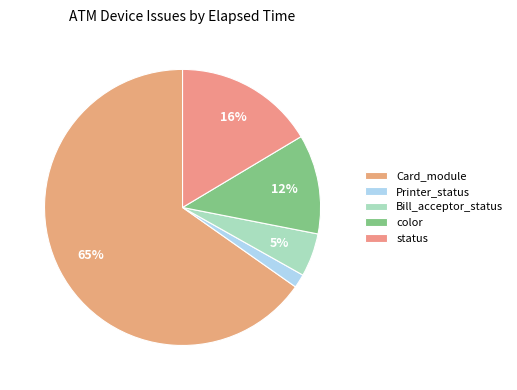

What percentage is the status slice, to the nearest percent?

16%